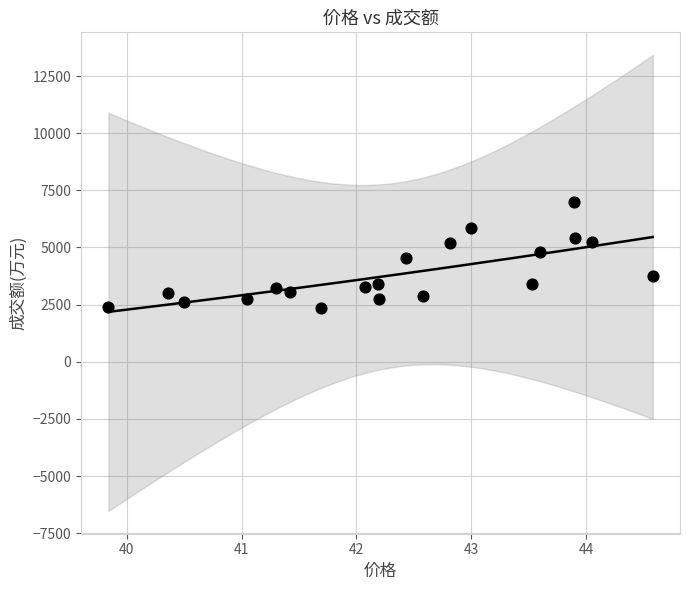

What is the range of Y values (max minus min)?

4624